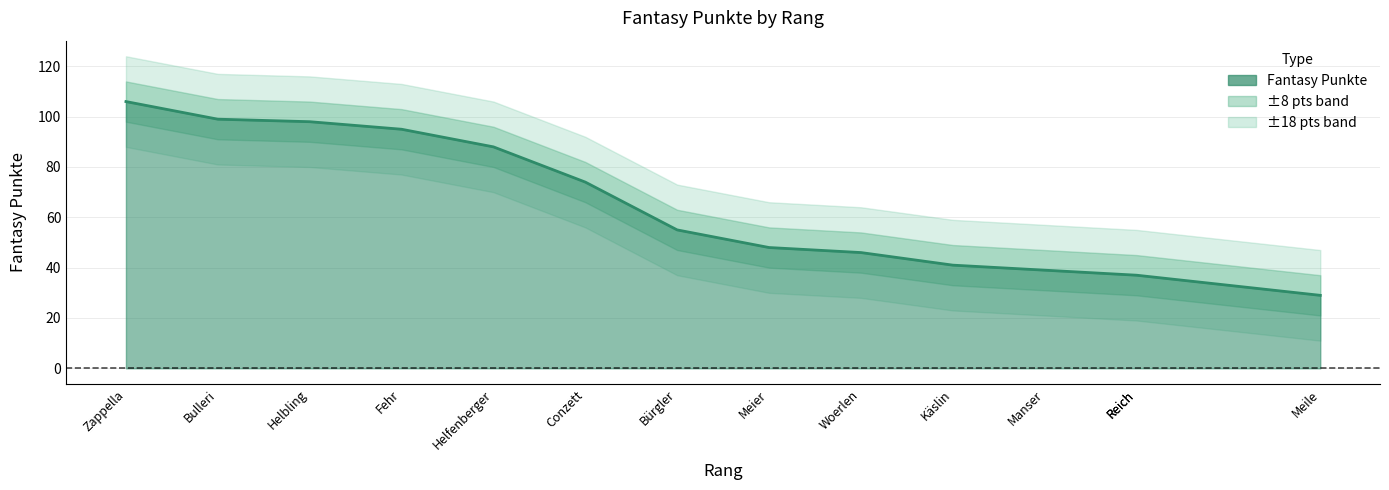

What is the change in value from 2 to 6?

-25